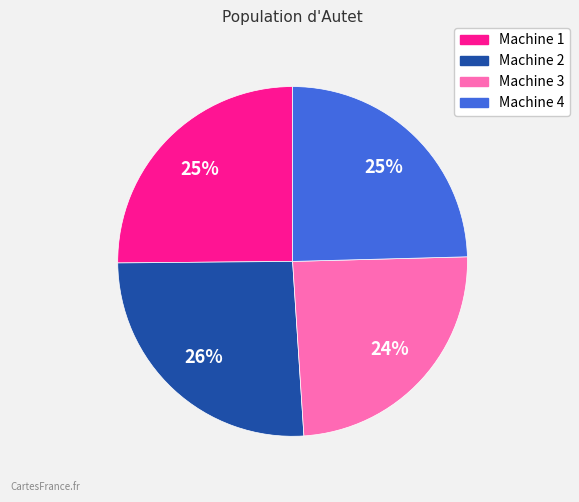

To the nearest percent, what percentage of the pie is Machine 2?

26%